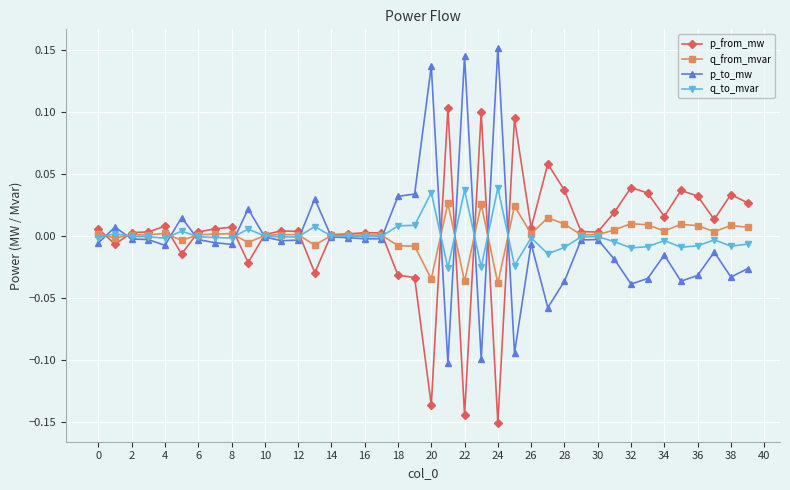

True or false: q_to_mvar has more than 2 points higher than both neighbors.

True